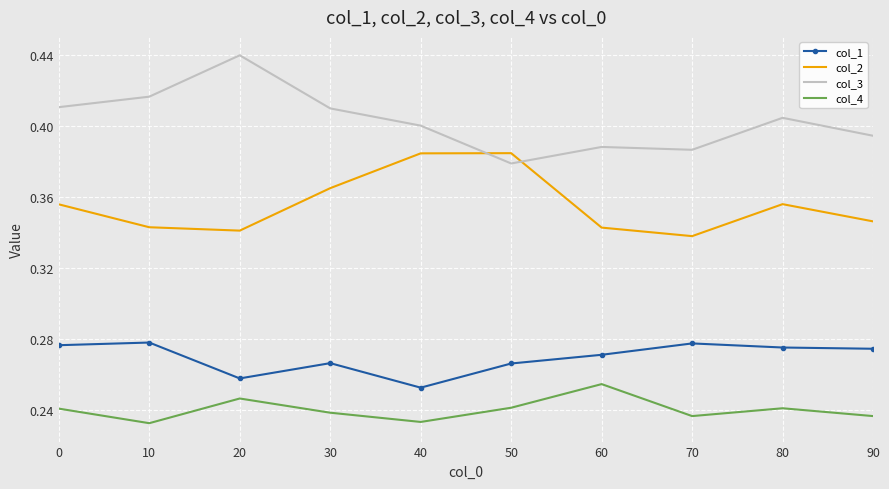

Which series has the largest total across all categories?

col_3